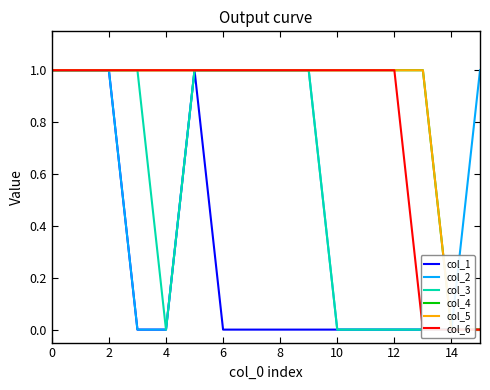

Count the number of data series in this chart.

6